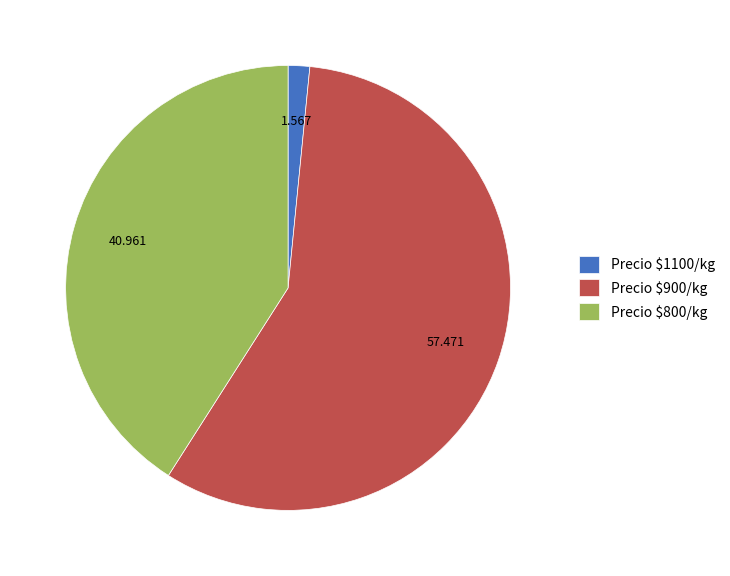

Does any single category account for the majority?

Yes